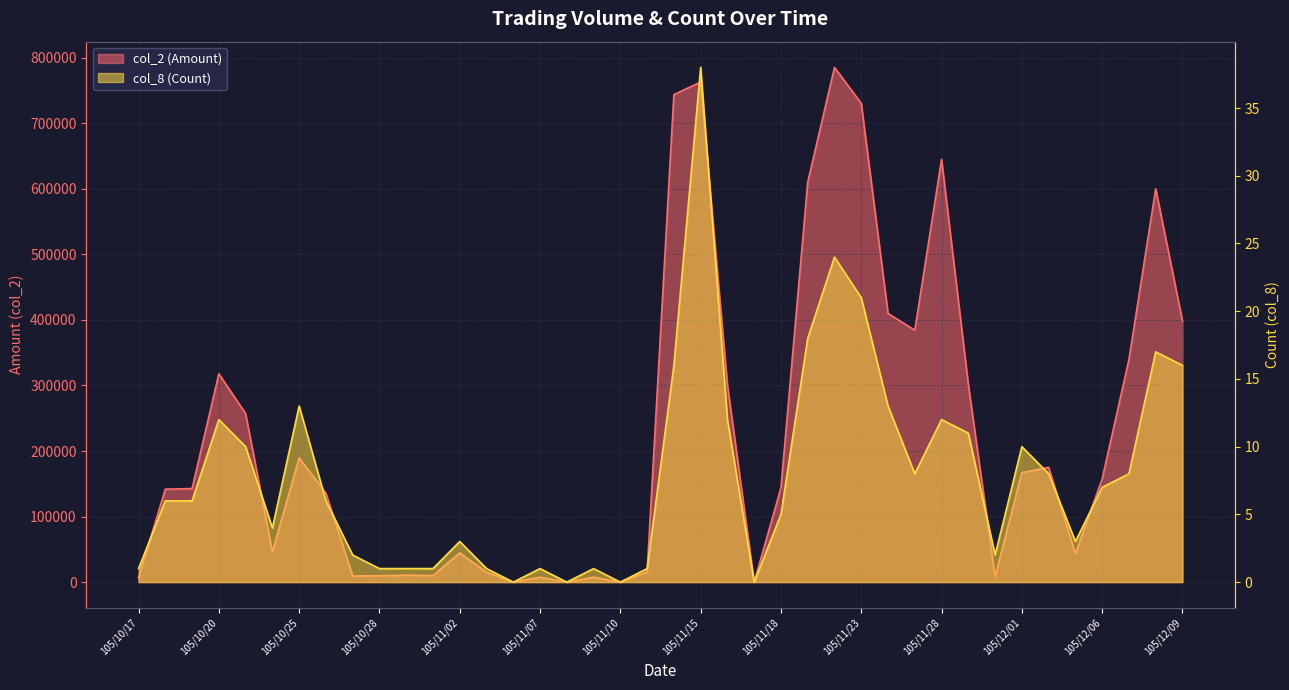

Is it true that col_8 (Count) equals 17 at 105/11/16?

False